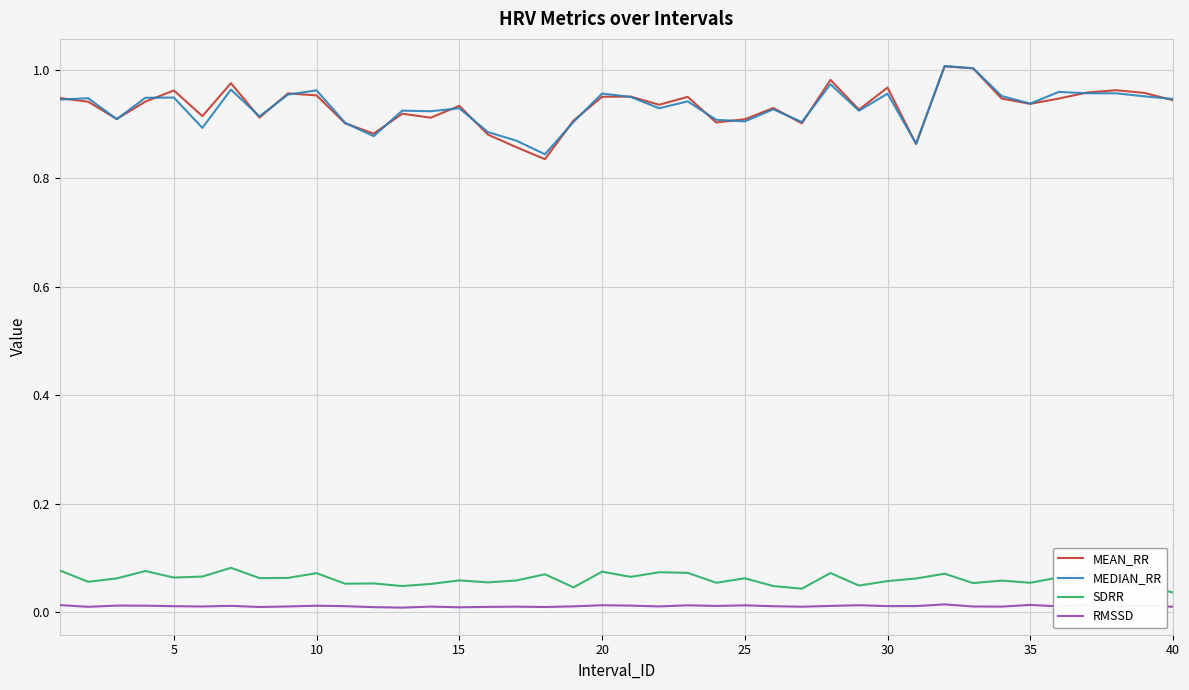

True or false: SDRR and MEAN_RR cross at least once.

False